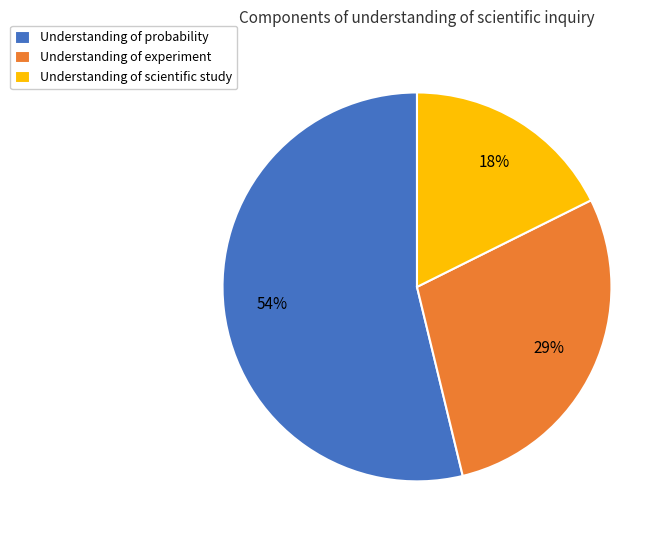

To the nearest percent, what percentage of the pie is Understanding of experiment?

29%